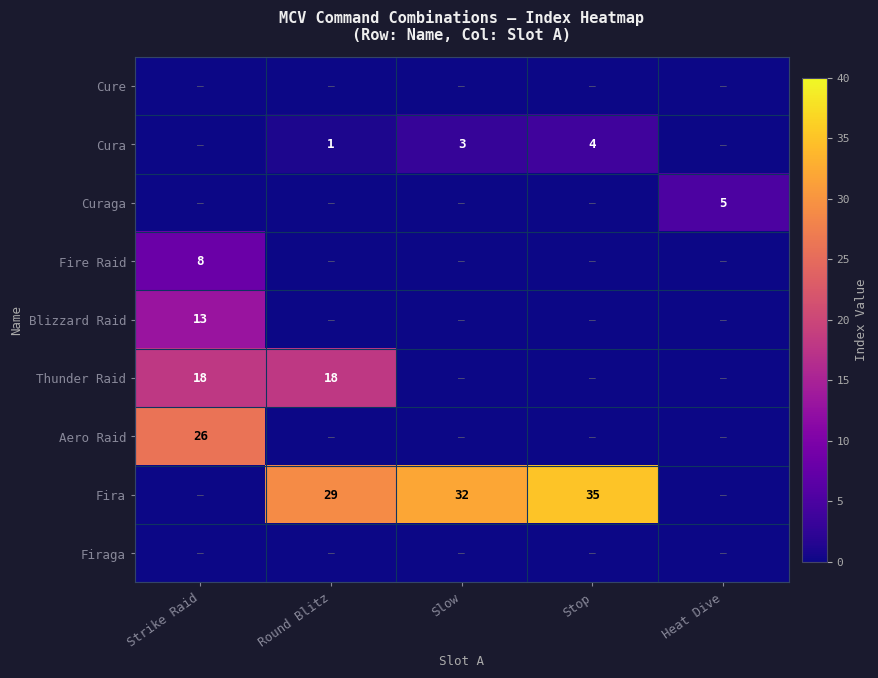

Is it true that Blizzard Raid equals 13 at Strike Raid?

True